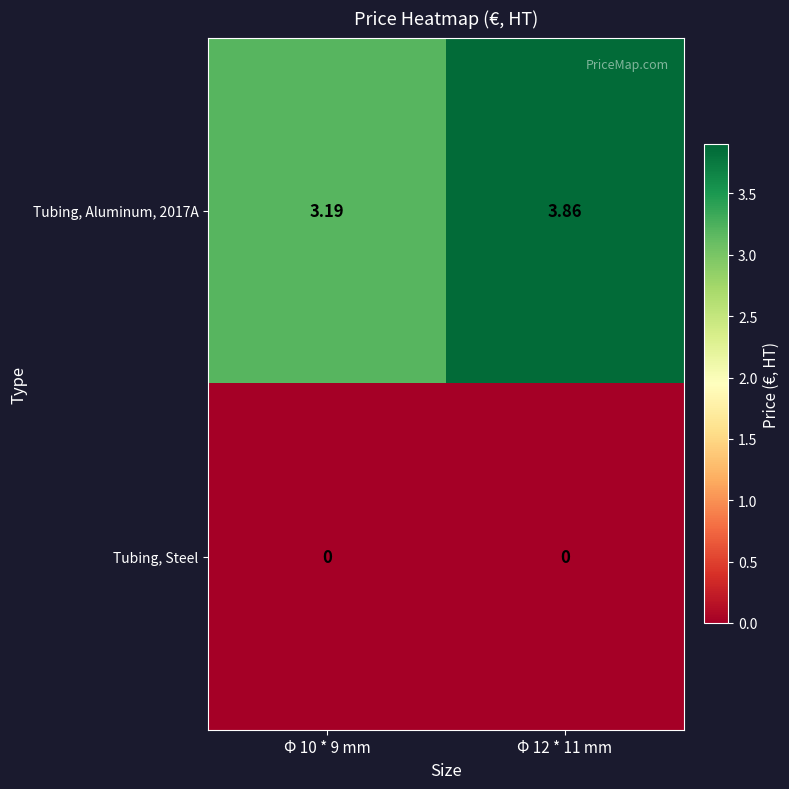

Which series has the widest spread of values?

Tubing, Aluminum, 2017A